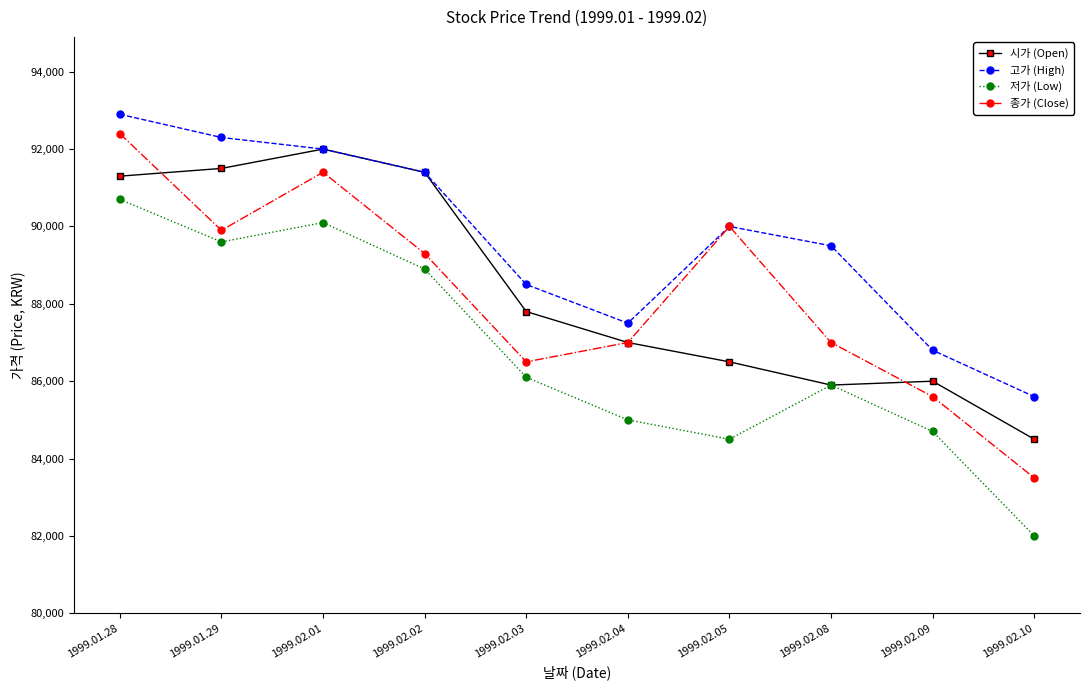

What is the spread (max minus min) of values at 1999.01.28?

2200